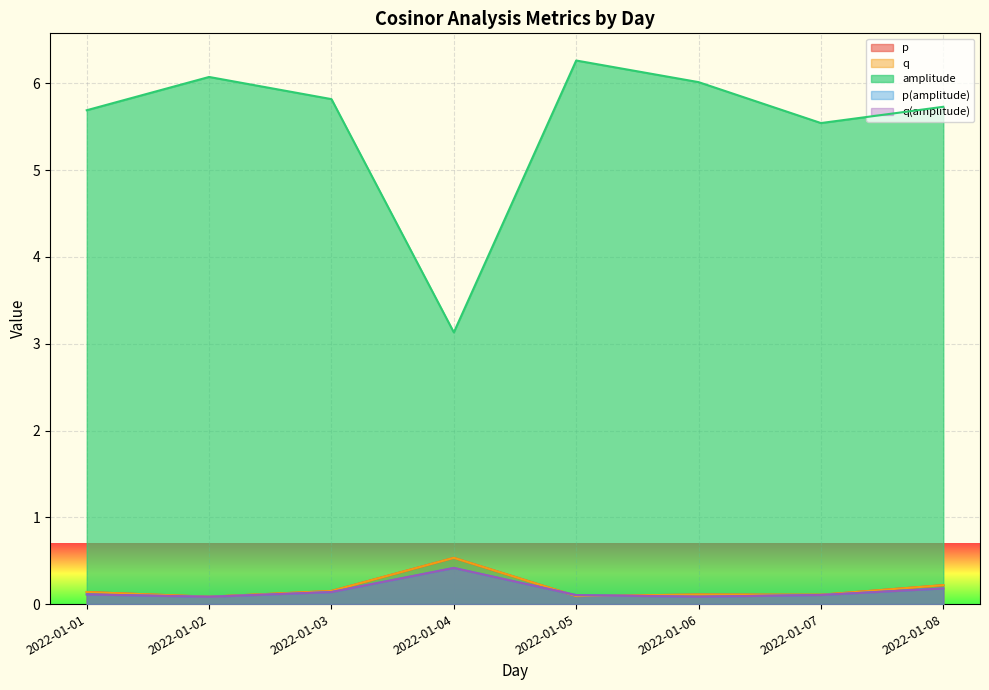

Does the chart display data point markers on the line(s)?

No